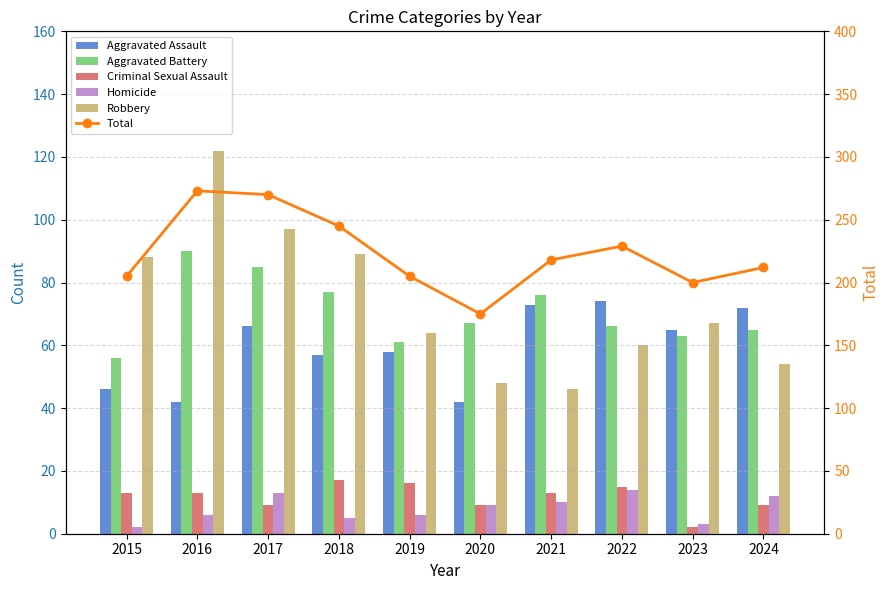

What is the value of the Criminal Sexual Assault bar at the 8th from the left?

15